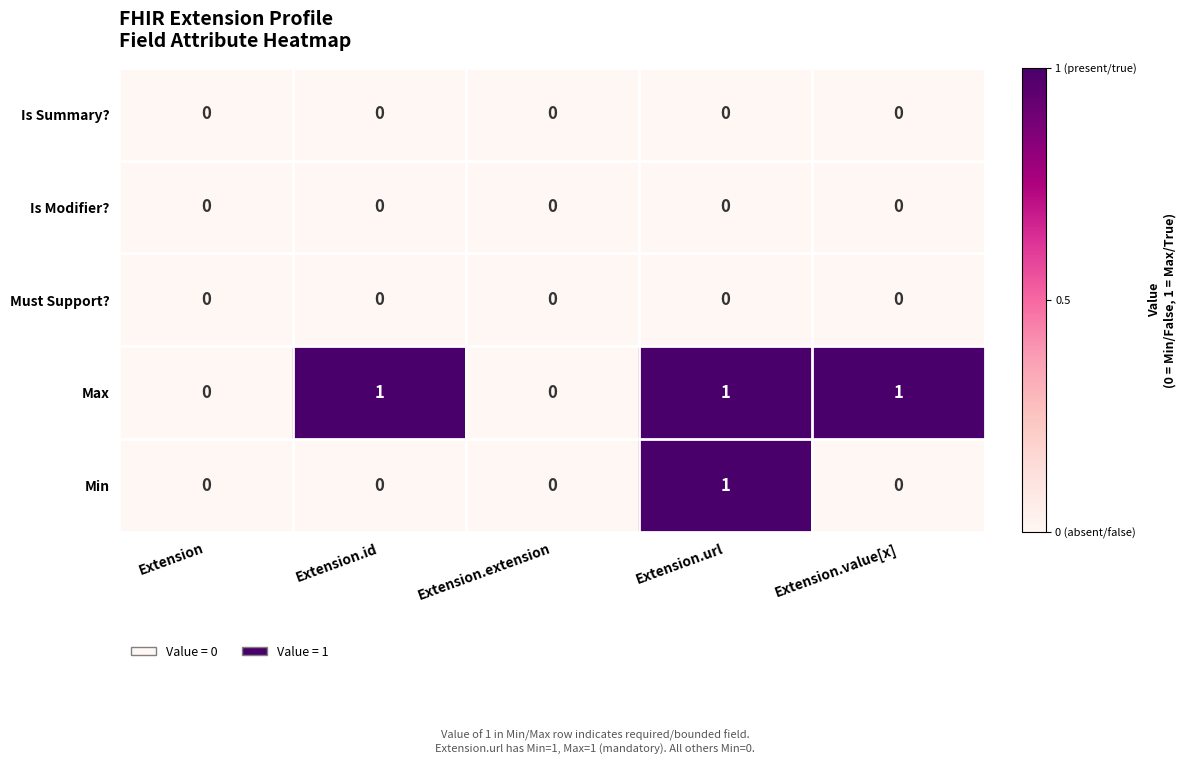

How many Max values are between 0 and 1?

5